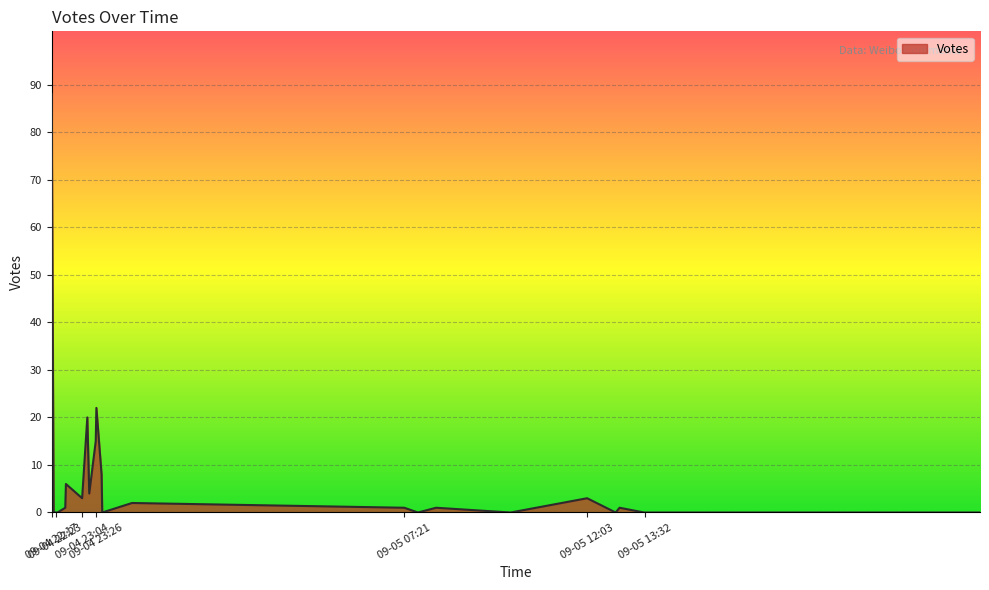

What is the difference between the maximum and minimum values?

88